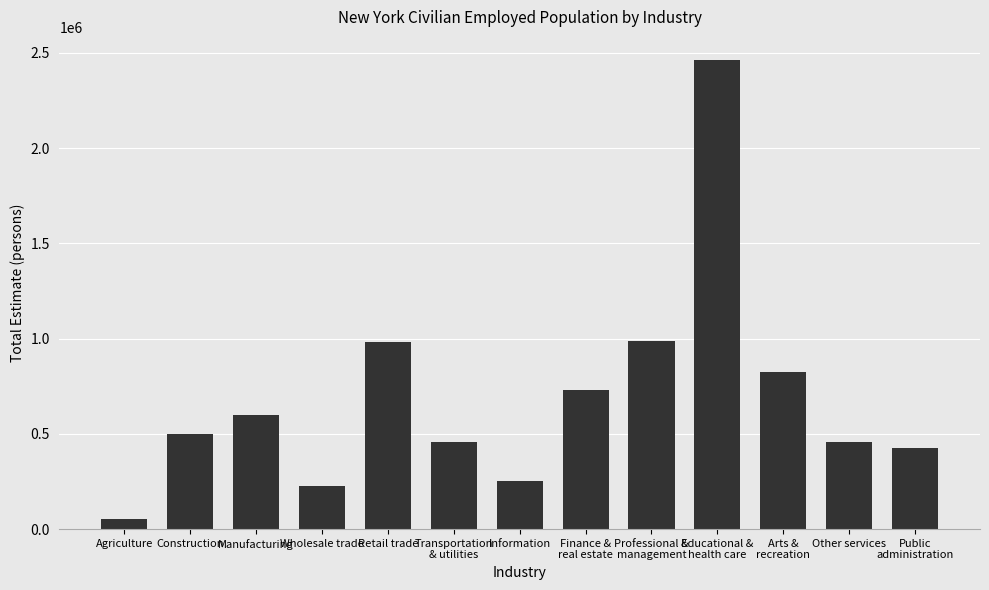

What is the sum of the values at Public
administration and Retail trade?

1411743